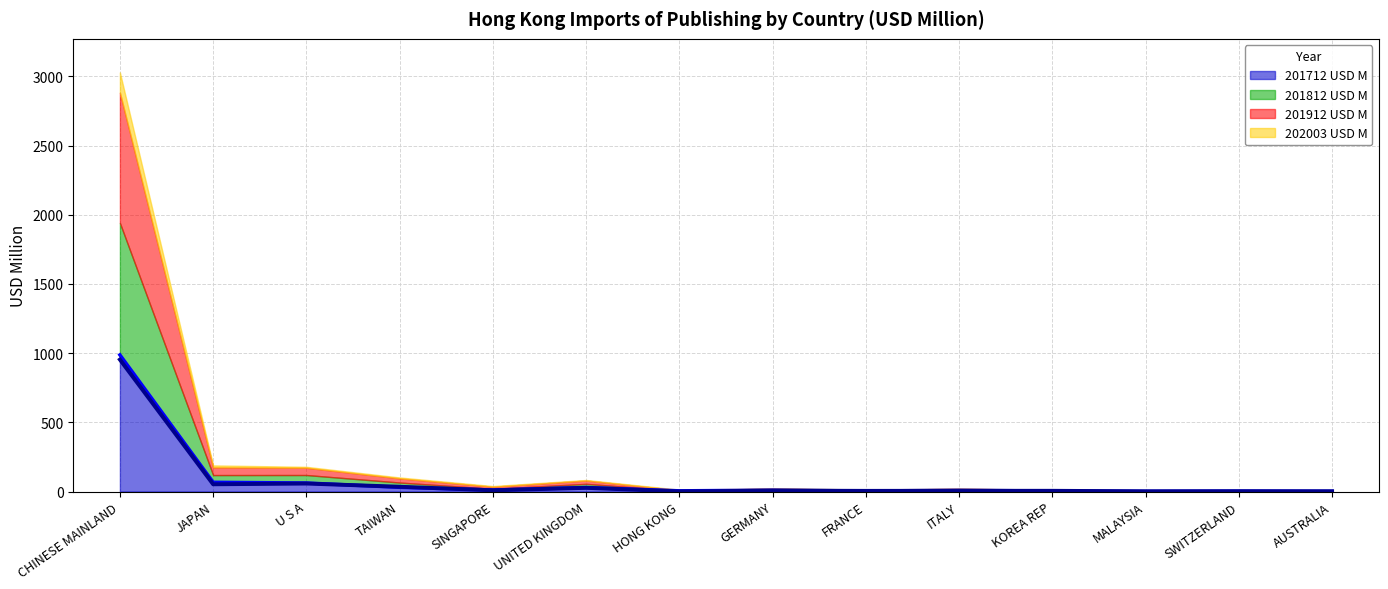

Which series changed the most between UNITED KINGDOM and ITALY?

201712 USD M